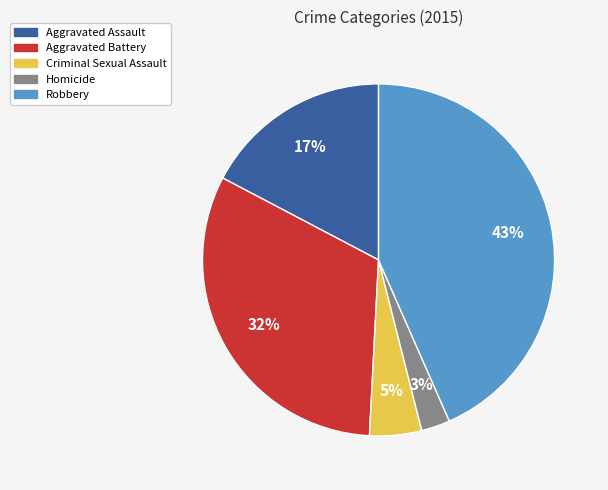

Rank the categories by value from lowest to highest.

Homicide, Criminal Sexual Assault, Aggravated Assault, Aggravated Battery, Robbery